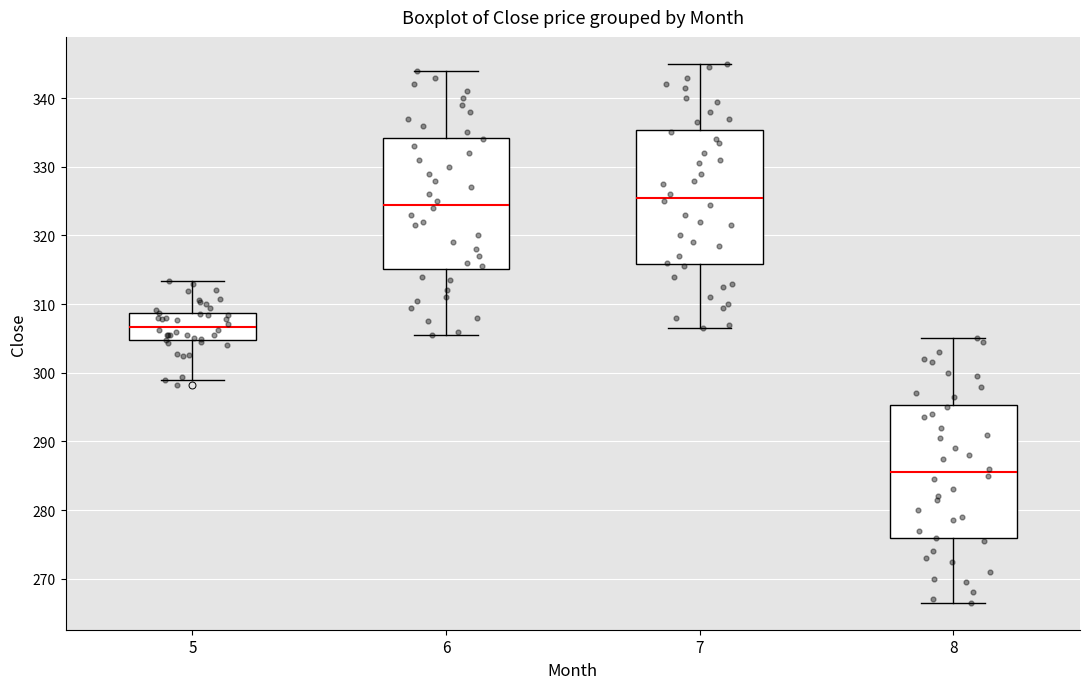

Where is the lower edge of the box at x = 5 on the y-axis? The values are not printed on the chart, so give them approximately, as read against the axis.

305